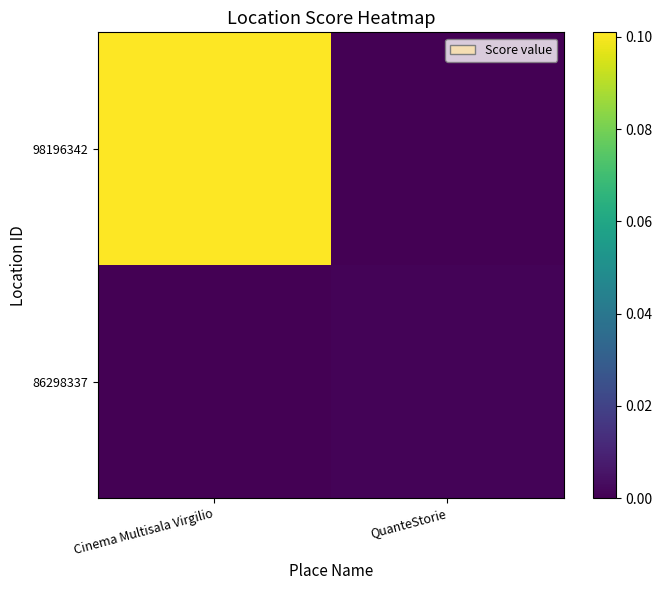

Which series changed the most between Cinema Multisala Virgilio and QuanteStorie?

98196342